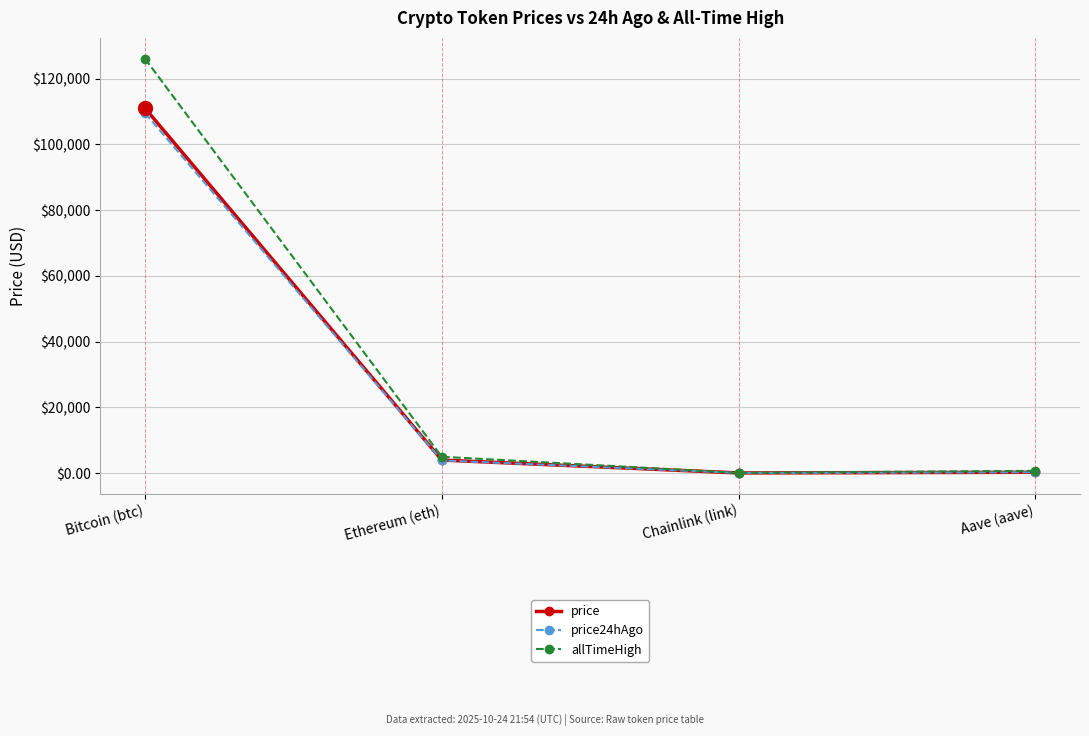

How many values in the allTimeHigh series exceed 4946?

2